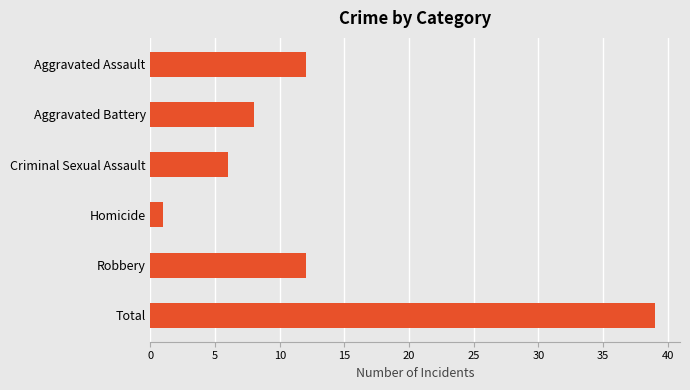

What is the difference between the maximum and minimum values?

38